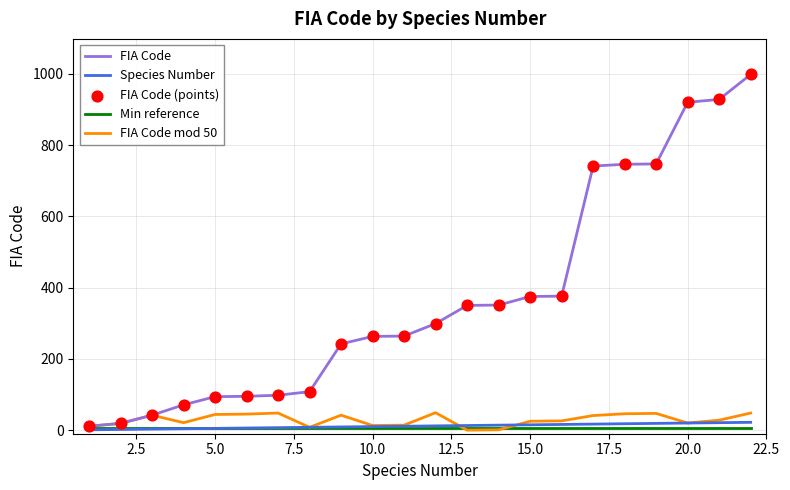

Which series has the largest total across all categories?

FIA Code